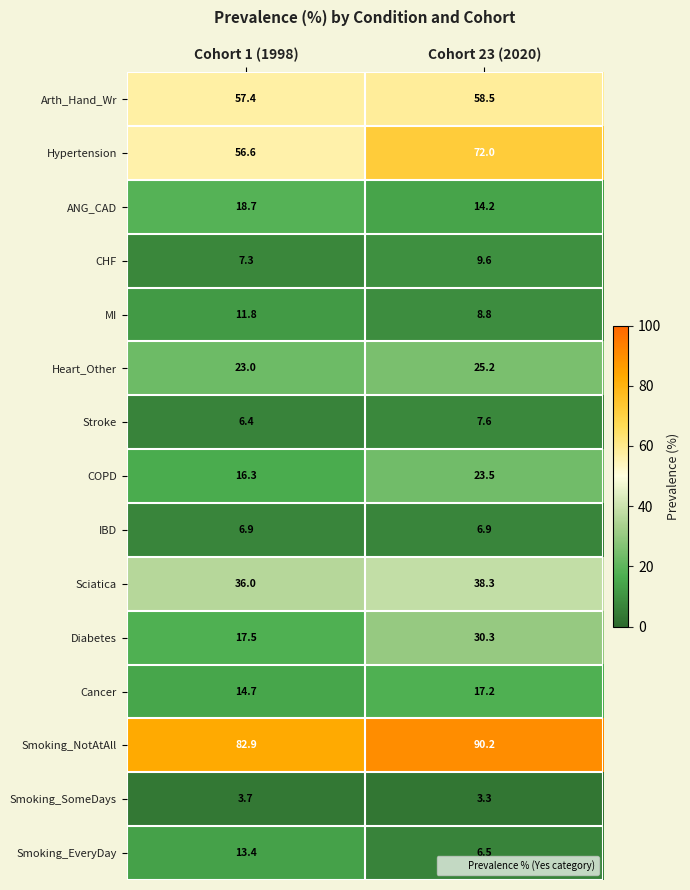

Read the Smoking_NotAtAll value at Cohort 23 (2020).

90.2